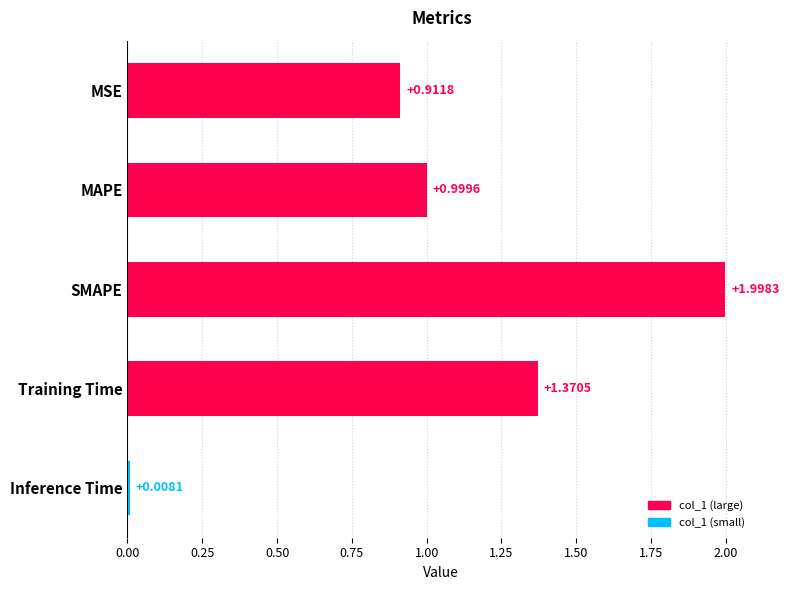

What is the label of the 4th bar from the top?

Training Time